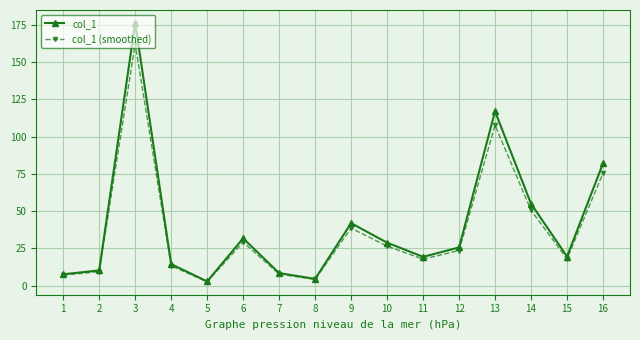

The value of col_1 at 14 is 31.9. True or false?

False